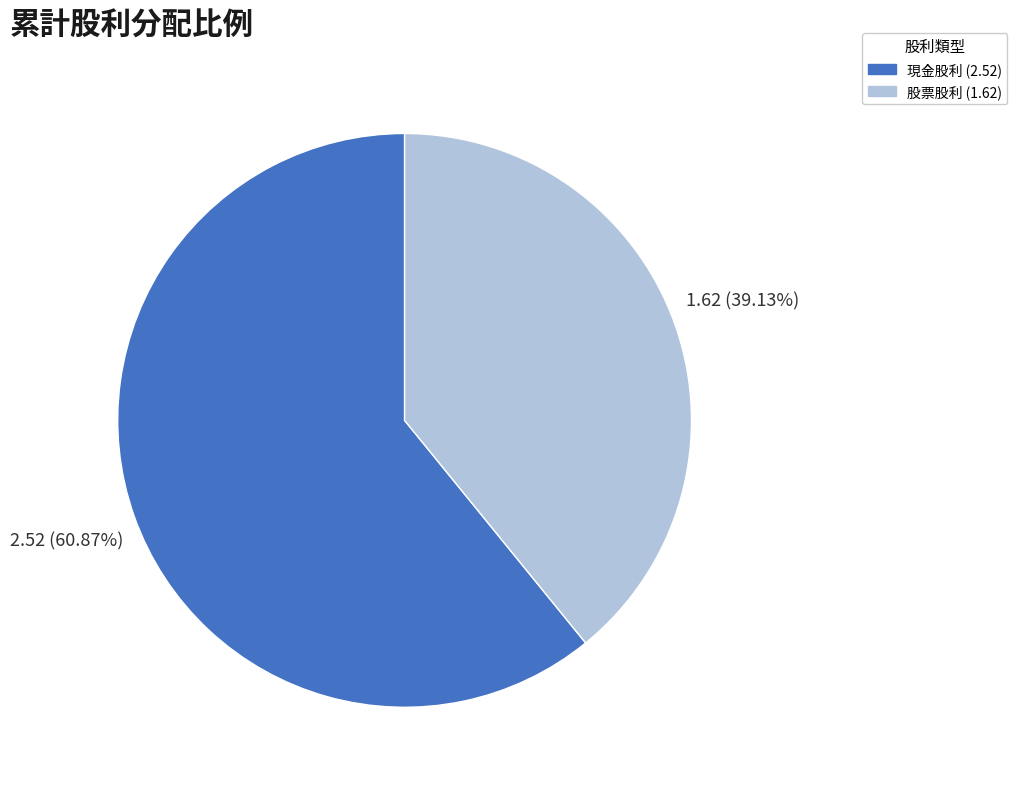

How many segments does this pie chart have?

2